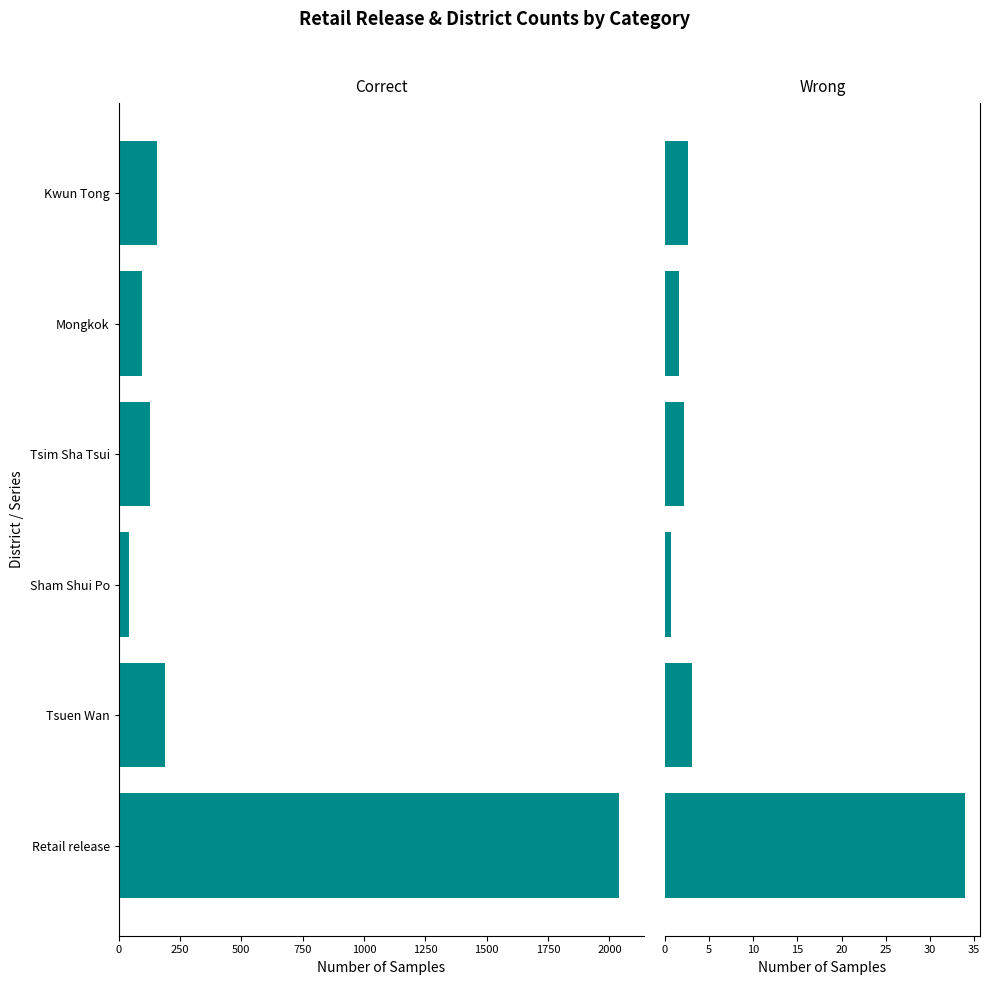

At how many categories does at least one series exceed -1234?

6